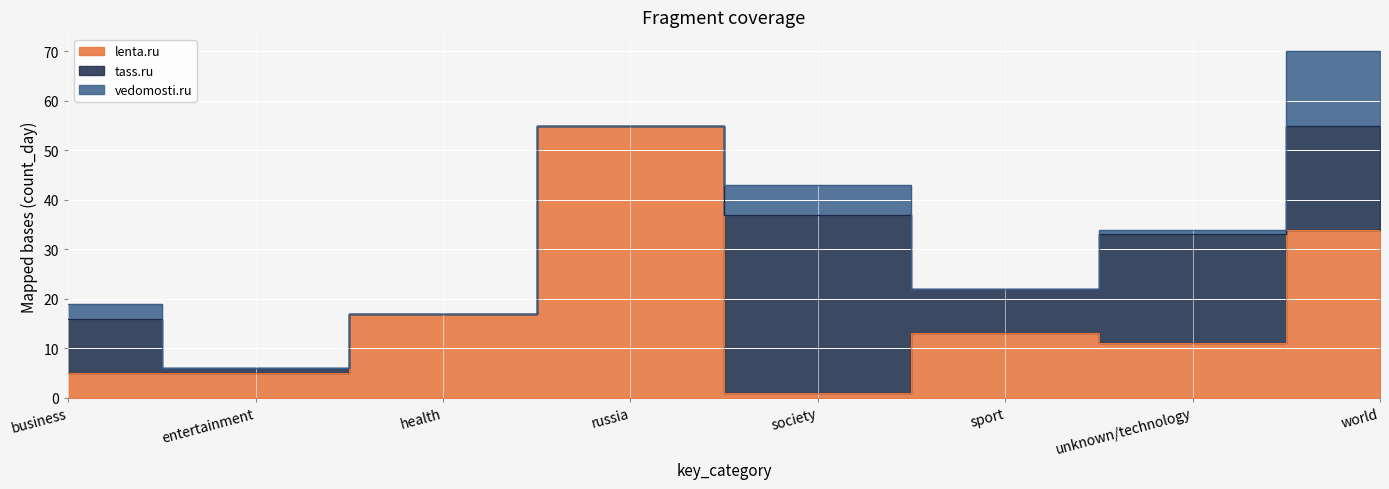

Reading right to left, what are all the values shown in this chart?

lenta.ru: 34	11	13	1	55	17	5	5
tass.ru: 21	22	9	36	0	0	1	11
vedomosti.ru: 15	1	0	6	0	0	0	3